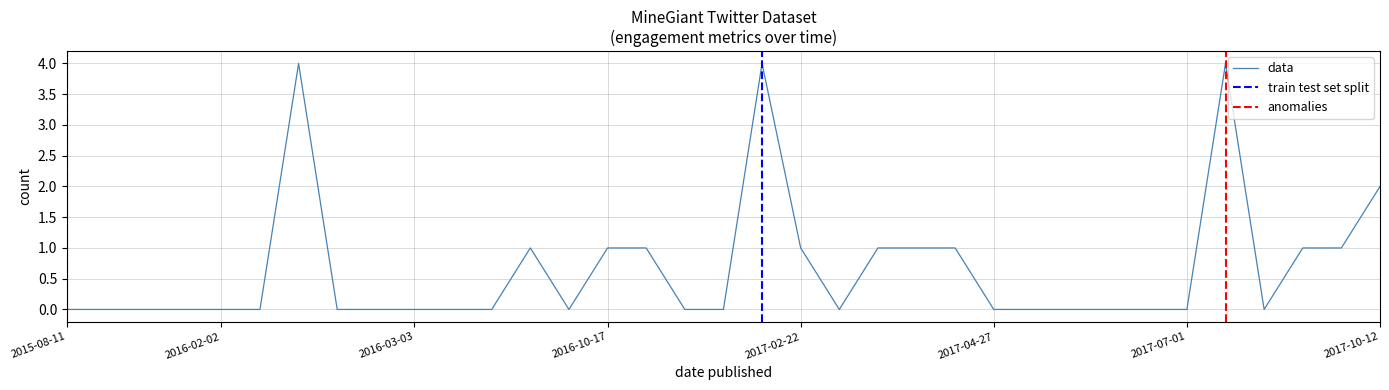

In num_shares, how many points are higher than both neighbors (excluding endpoints)?

4